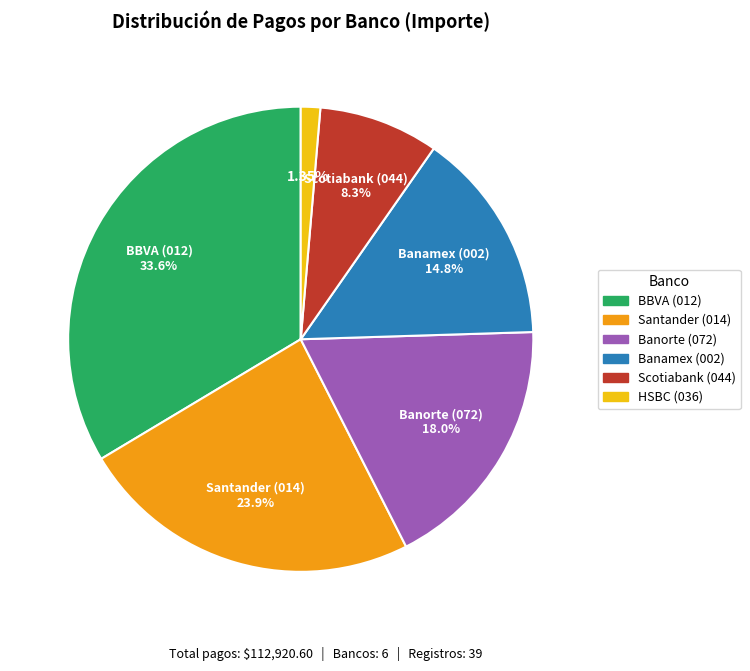

Does any single category account for the majority?

No